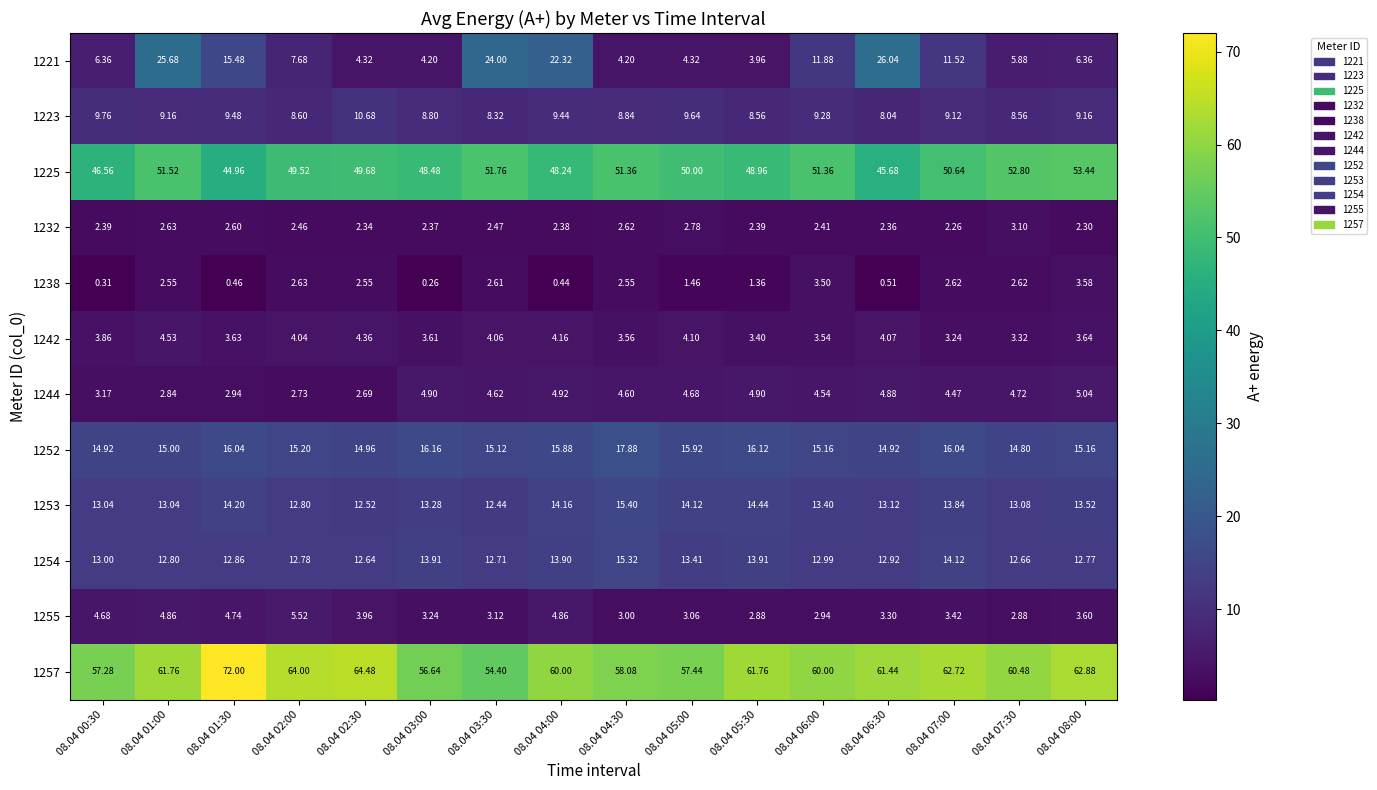

List the series in order of their peak value, highest first.

1257, 1225, 1221, 1252, 1253, 1254, 1223, 1255, 1244, 1242, 1238, 1232